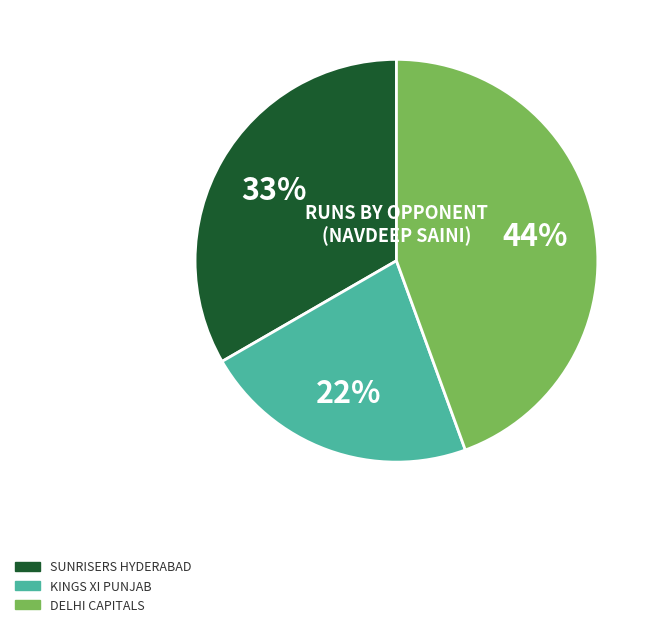

To the nearest percent, what is the average slice percentage?

33%